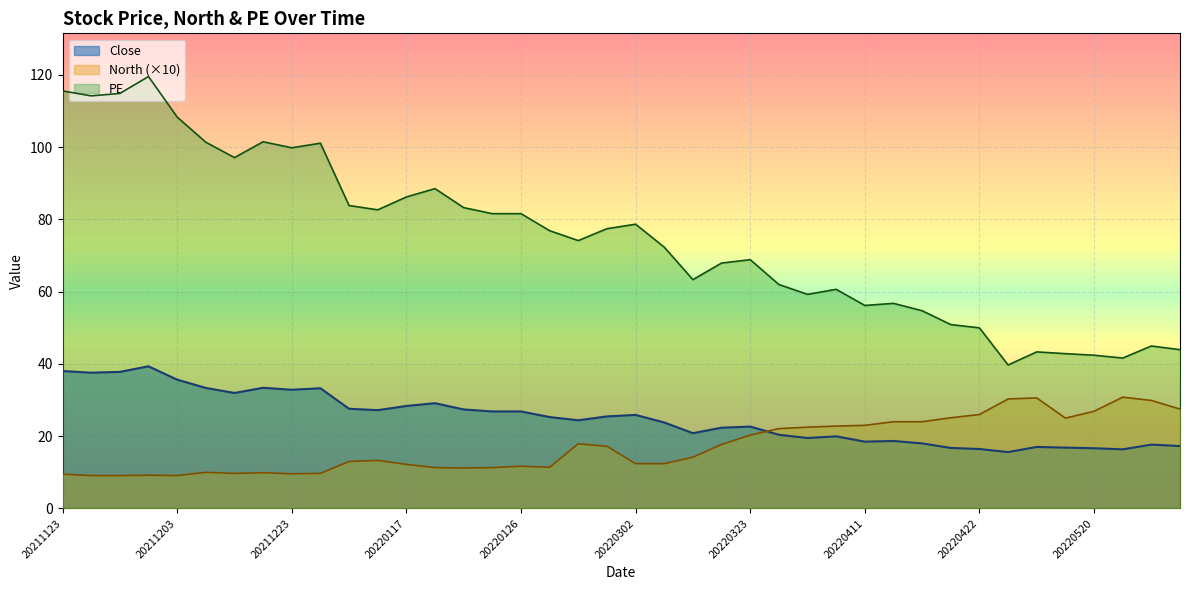

Does the chart display data point markers on the line(s)?

No